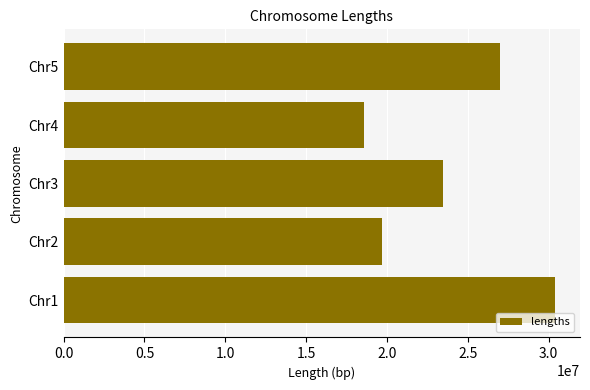

Rank the categories by value from lowest to highest.

Chr4, Chr2, Chr3, Chr5, Chr1